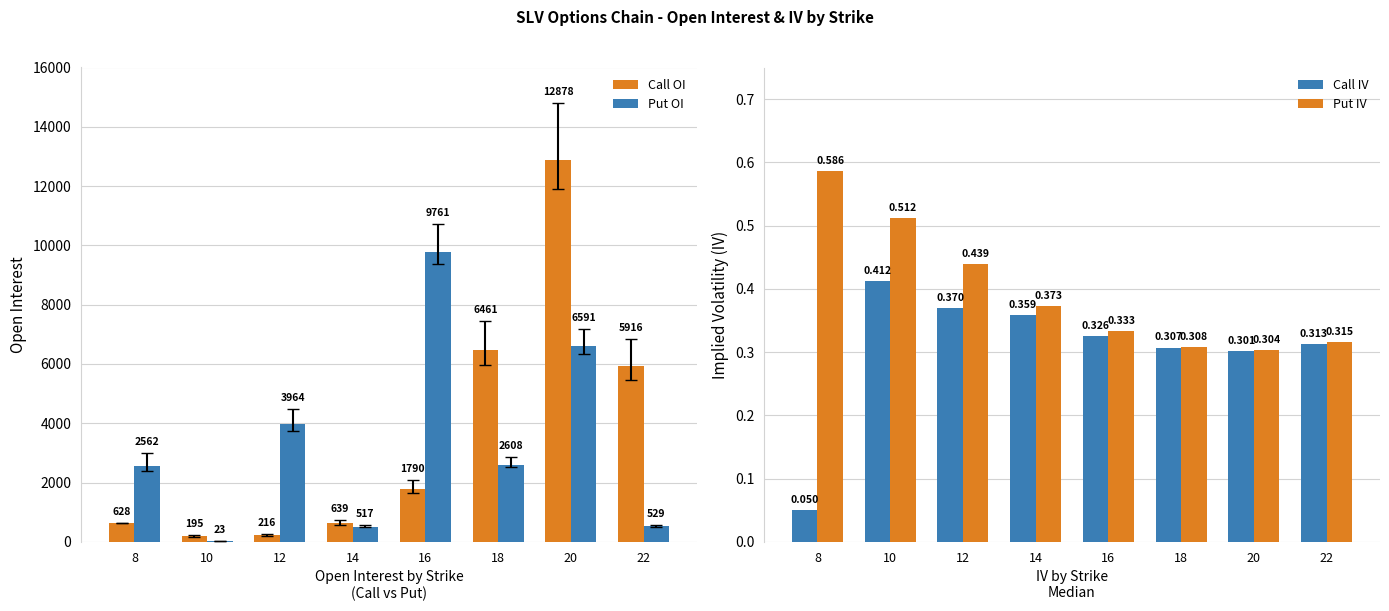

How many distinct data groups are displayed?

4